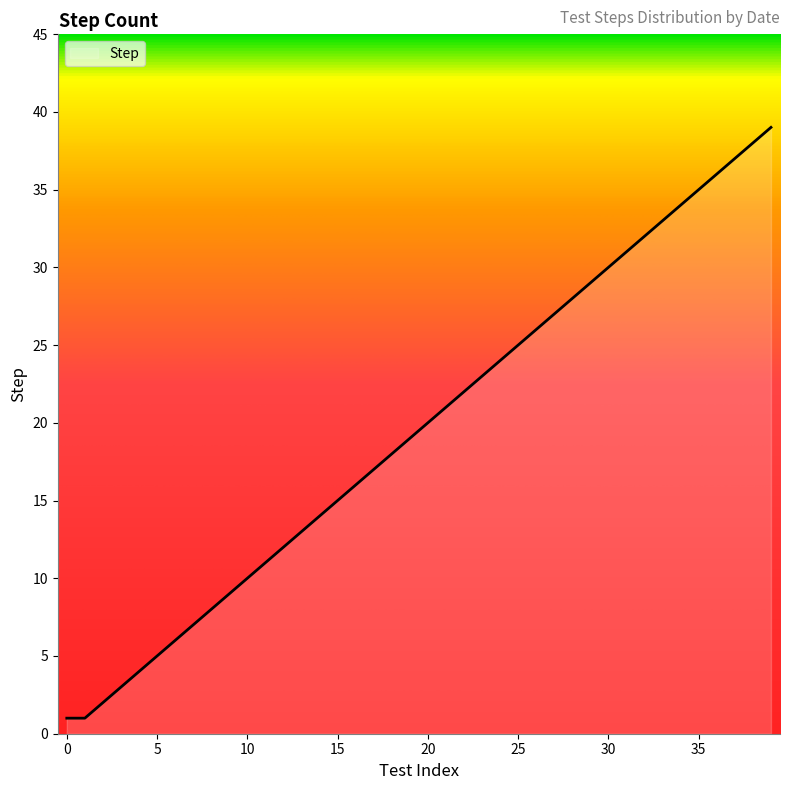

What is the difference between the maximum and minimum values?

38